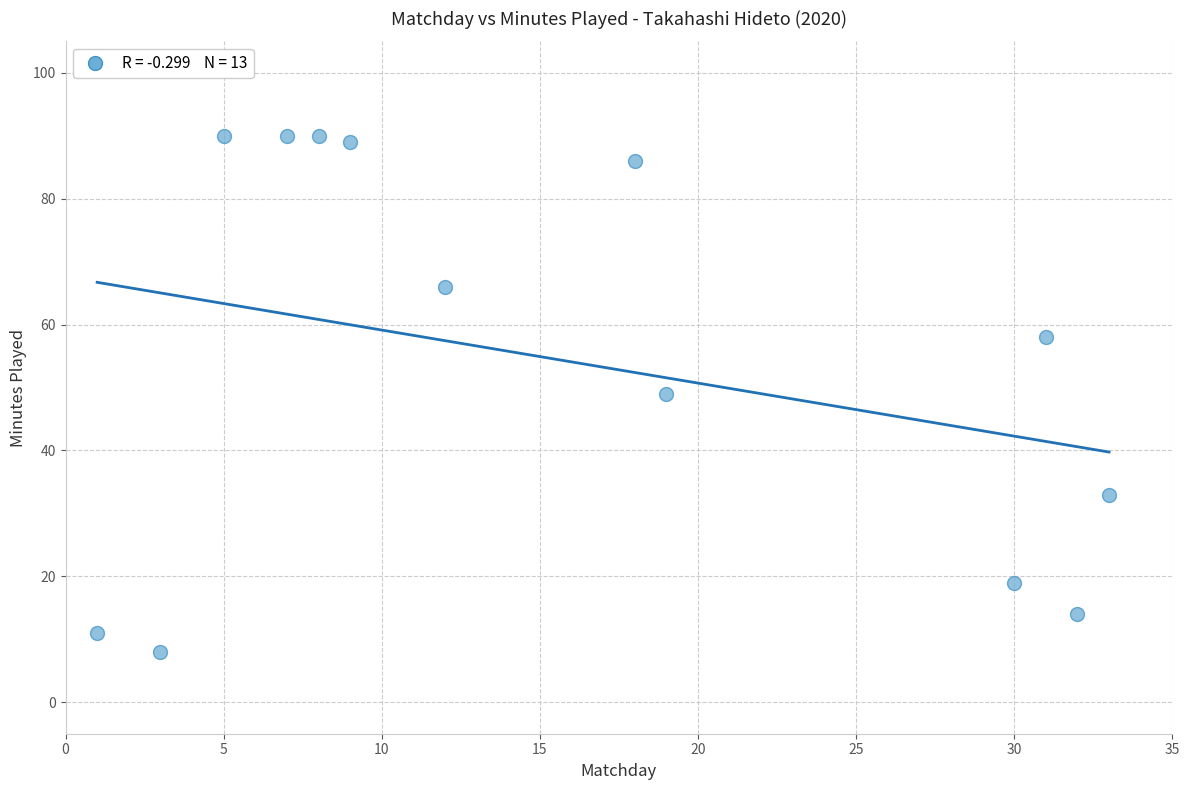

What is the range of Y values (max minus min)?

82